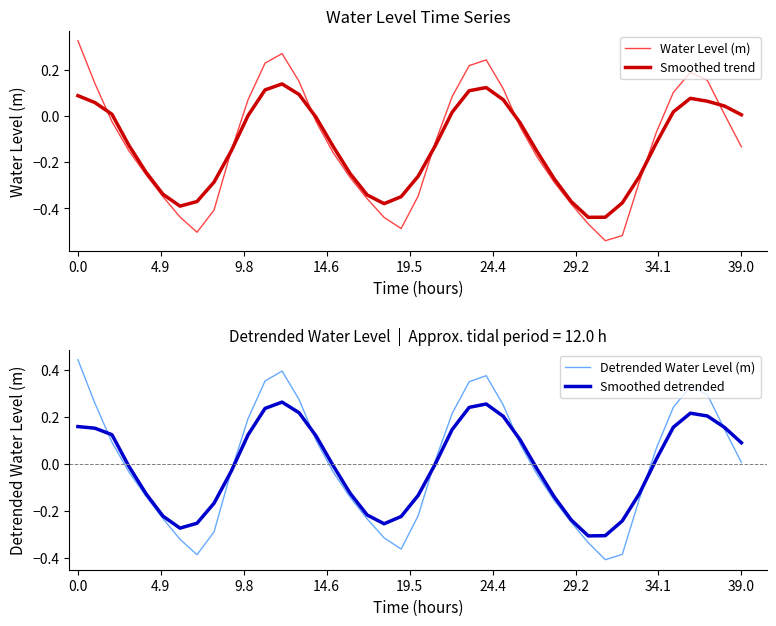

Read the Smoothed trend value at 9.

-0.2